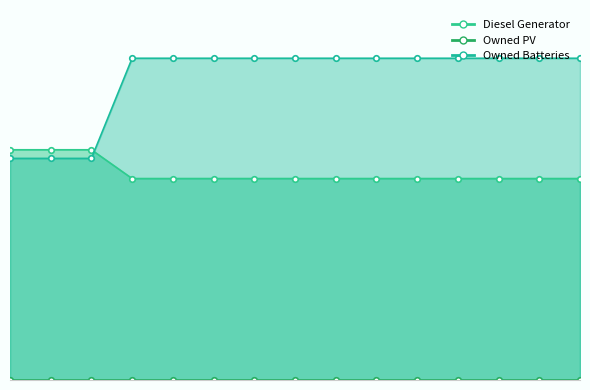

What is the difference between the second highest and minimum values in the Owned Batteries series?

174